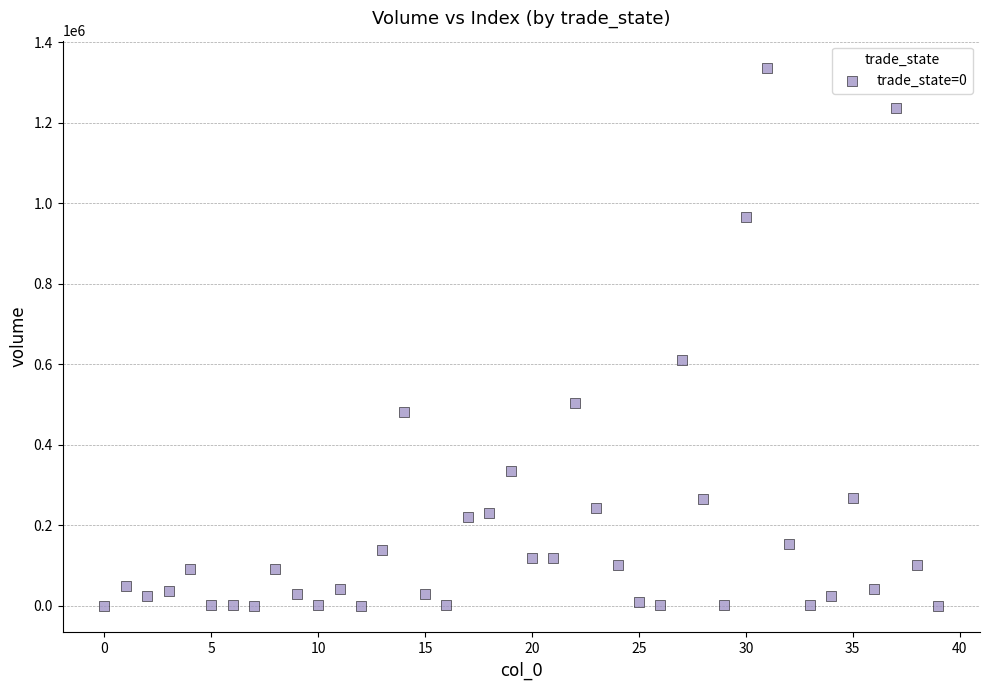

What is the range of Y values (max minus min)?

1336466.4